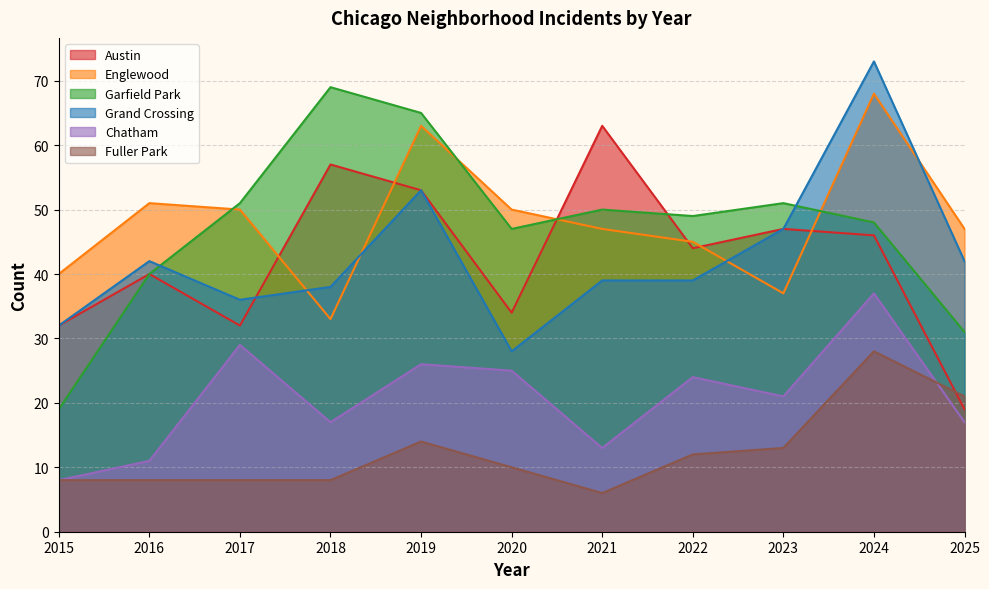

What is the value of the Grand Crossing point at the 11th from the left?

42